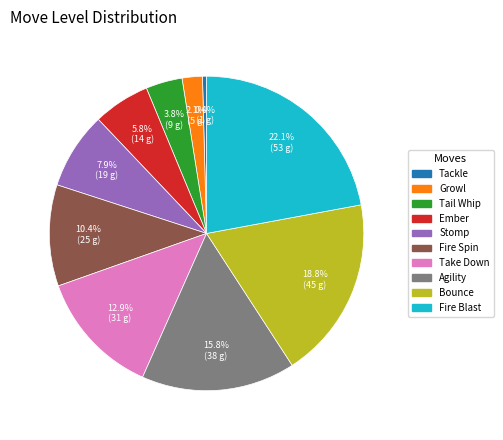

How much of the chart is everything except Ember?

94.2%